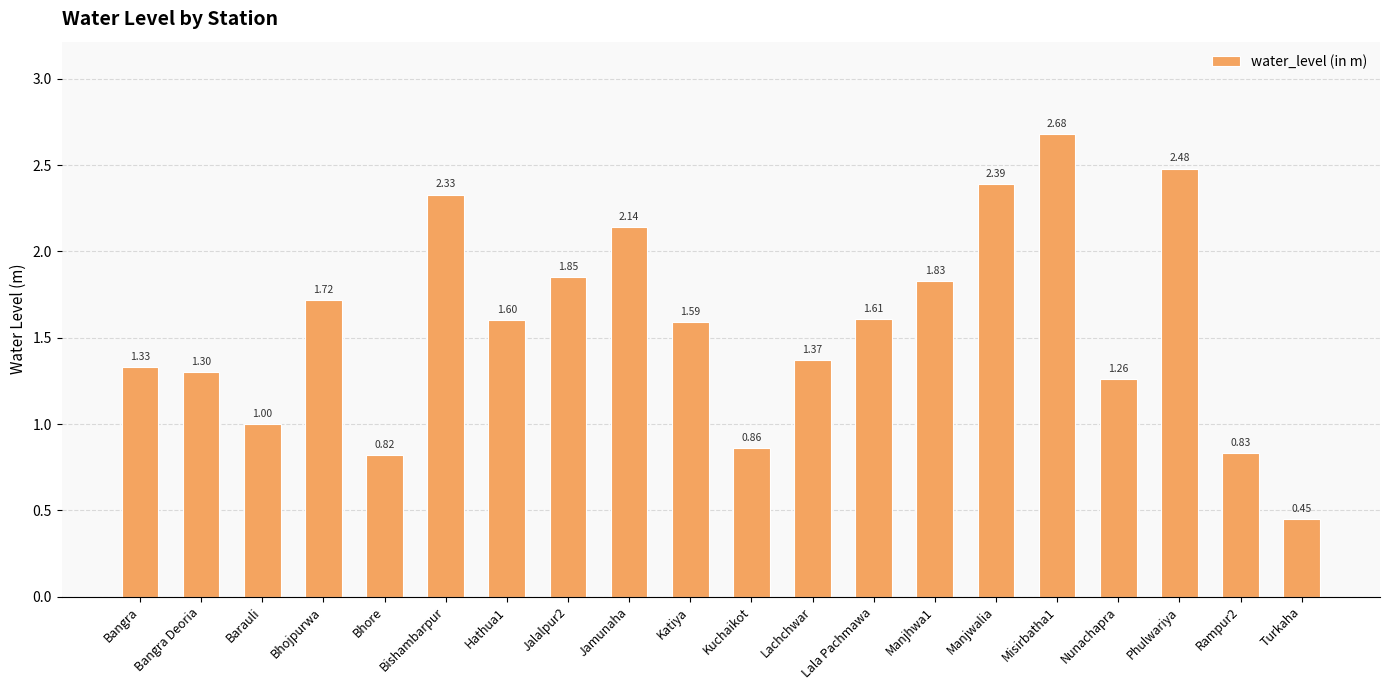

Rank the categories by value from lowest to highest.

Turkaha, Bhore, Rampur2, Kuchaikot, Barauli, Nunachapra, Bangra Deoria, Bangra, Lachchwar, Katiya, Hathua1, Lala Pachmawa, Bhojpurwa, Manjhwa1, Jalalpur2, Jamunaha, Bishambarpur, Manjwalia, Phulwariya, Misirbatha1